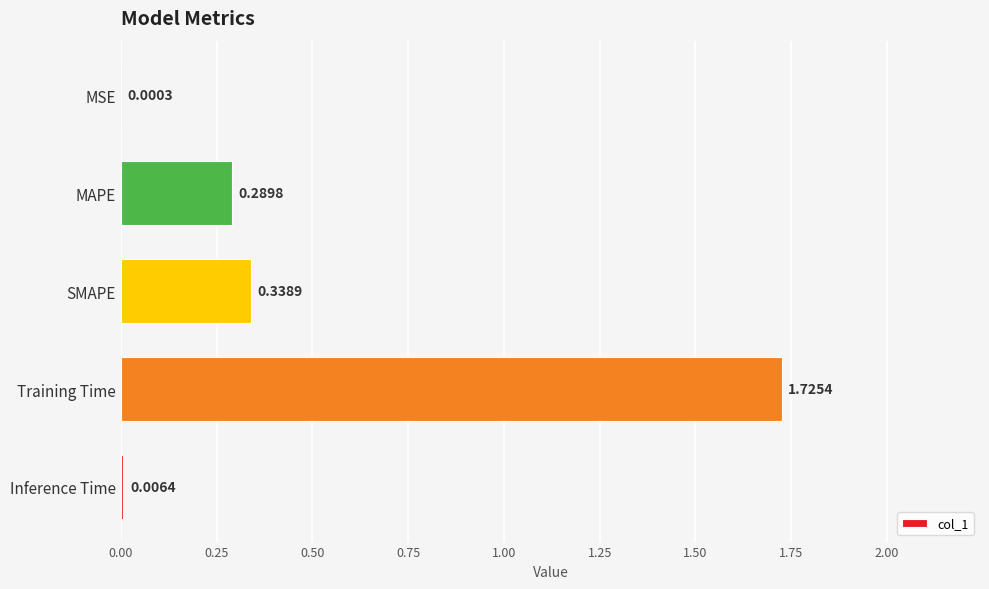

Which has a higher value, SMAPE or Training Time?

Training Time